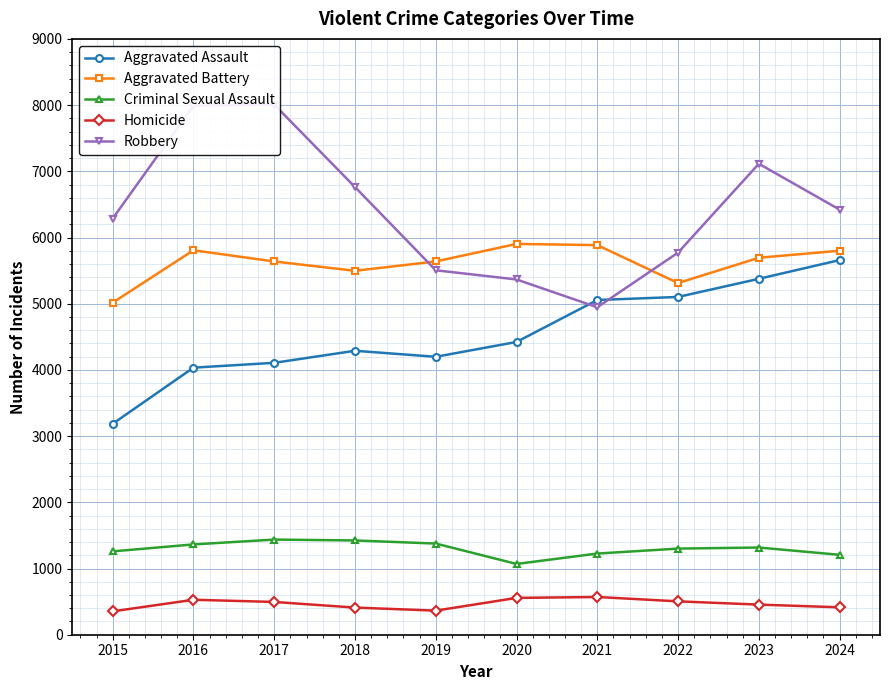

At which category does Aggravated Assault reach its first local peak?

2018